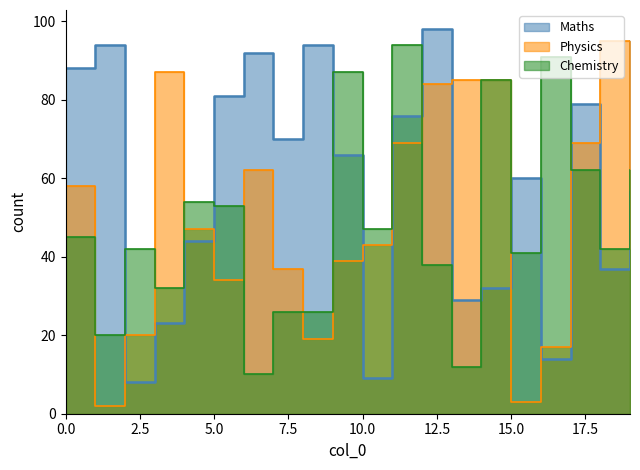

What is the value of the Maths point at the 5th from the left?

44